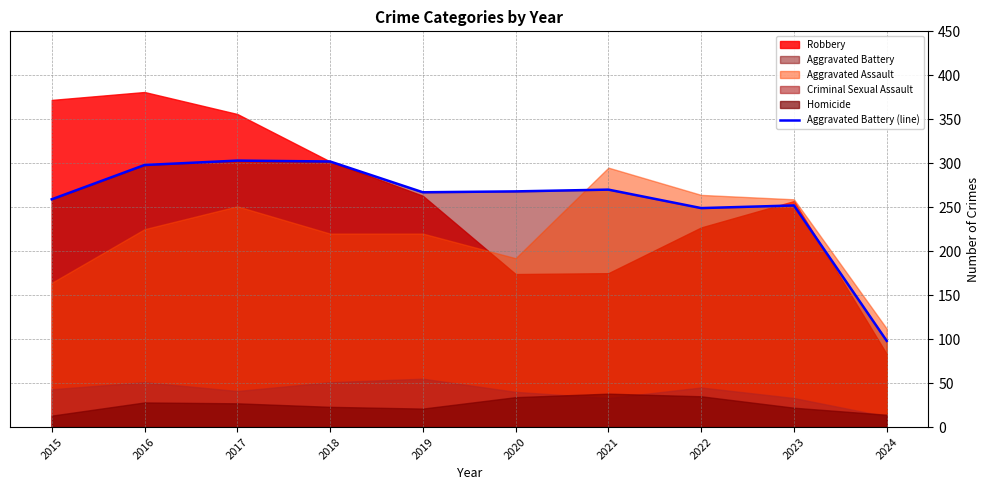

The value of Aggravated Battery (line) at 2020 is 436. True or false?

False